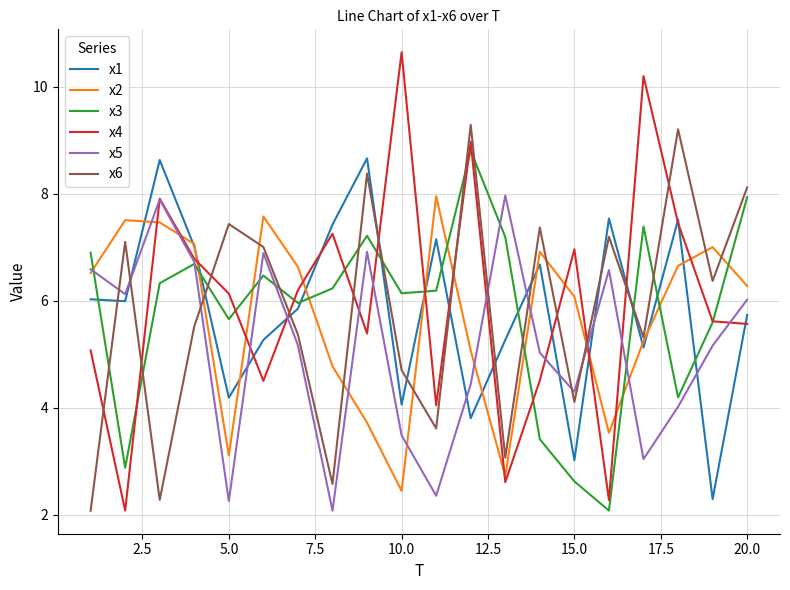

True or false: x5 has more than 1 interior local peaks.

True